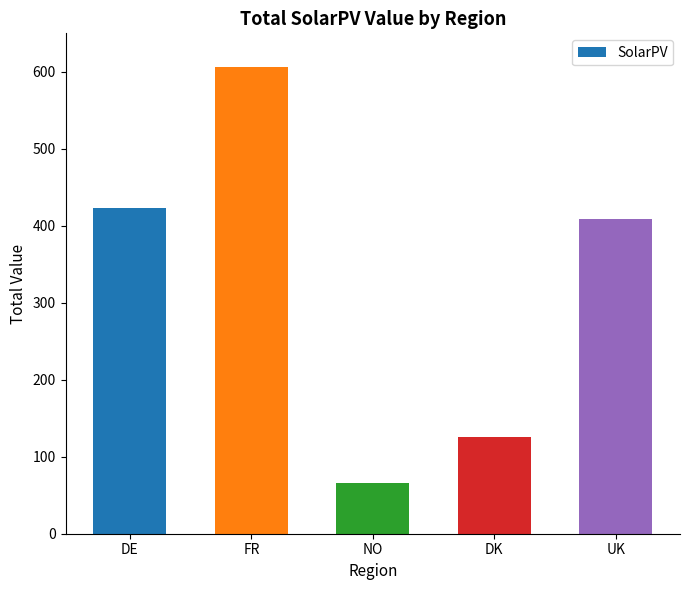

Rank the categories by value from lowest to highest.

NO, DK, UK, DE, FR